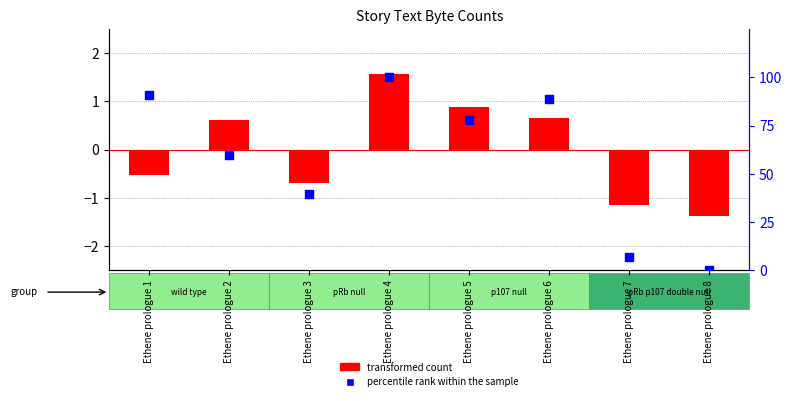

Is the value of percentile rank within the sample at Ethene prologue 8 greater than the value of transformed count at Ethene prologue 2?

No